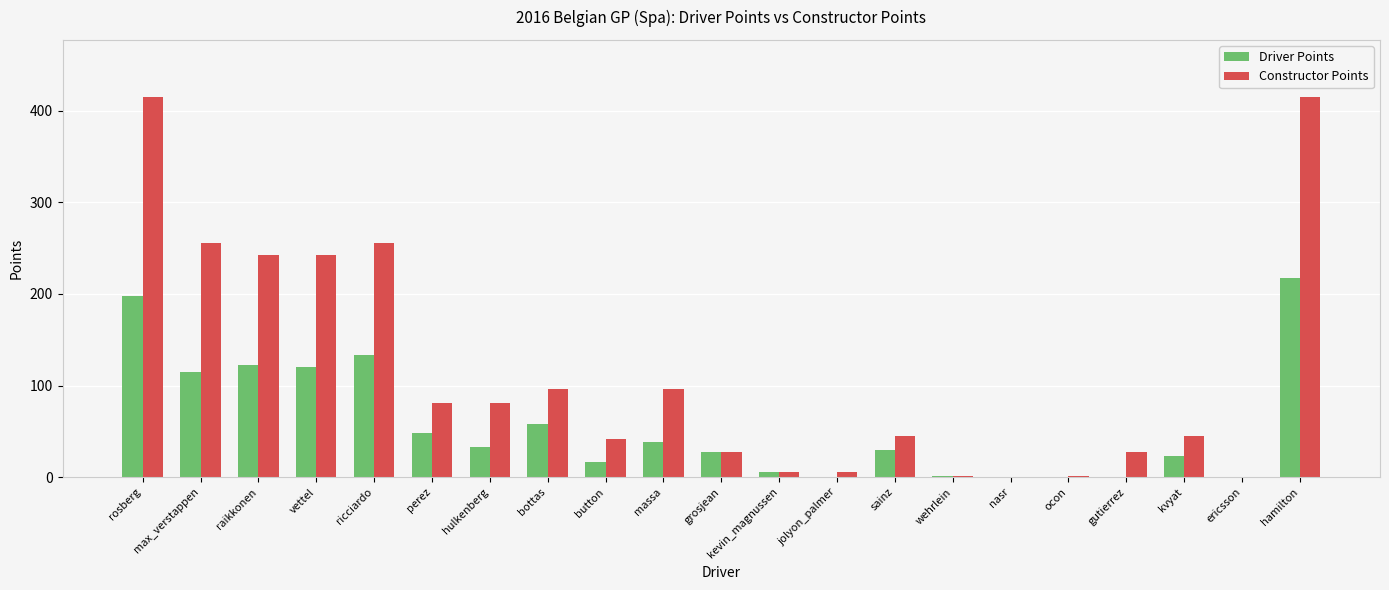

The value of Driver Points at button is 17. True or false?

True